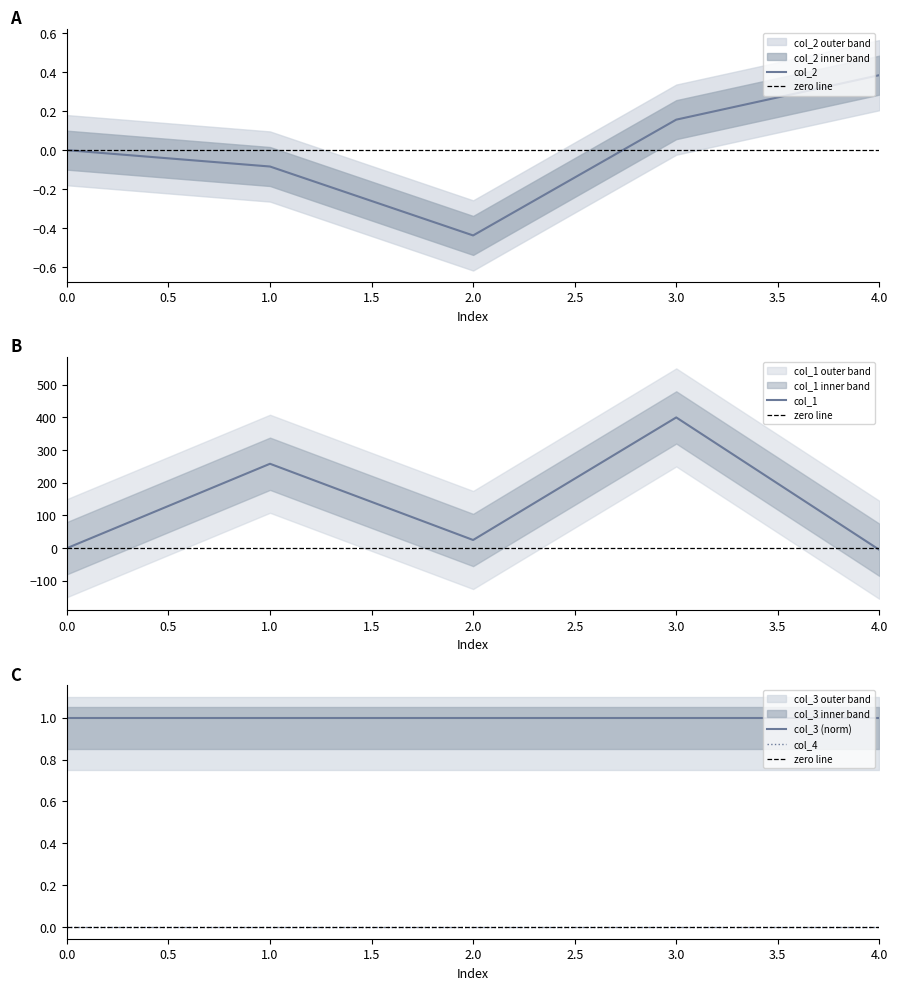

Which category has the highest value across all series?

3